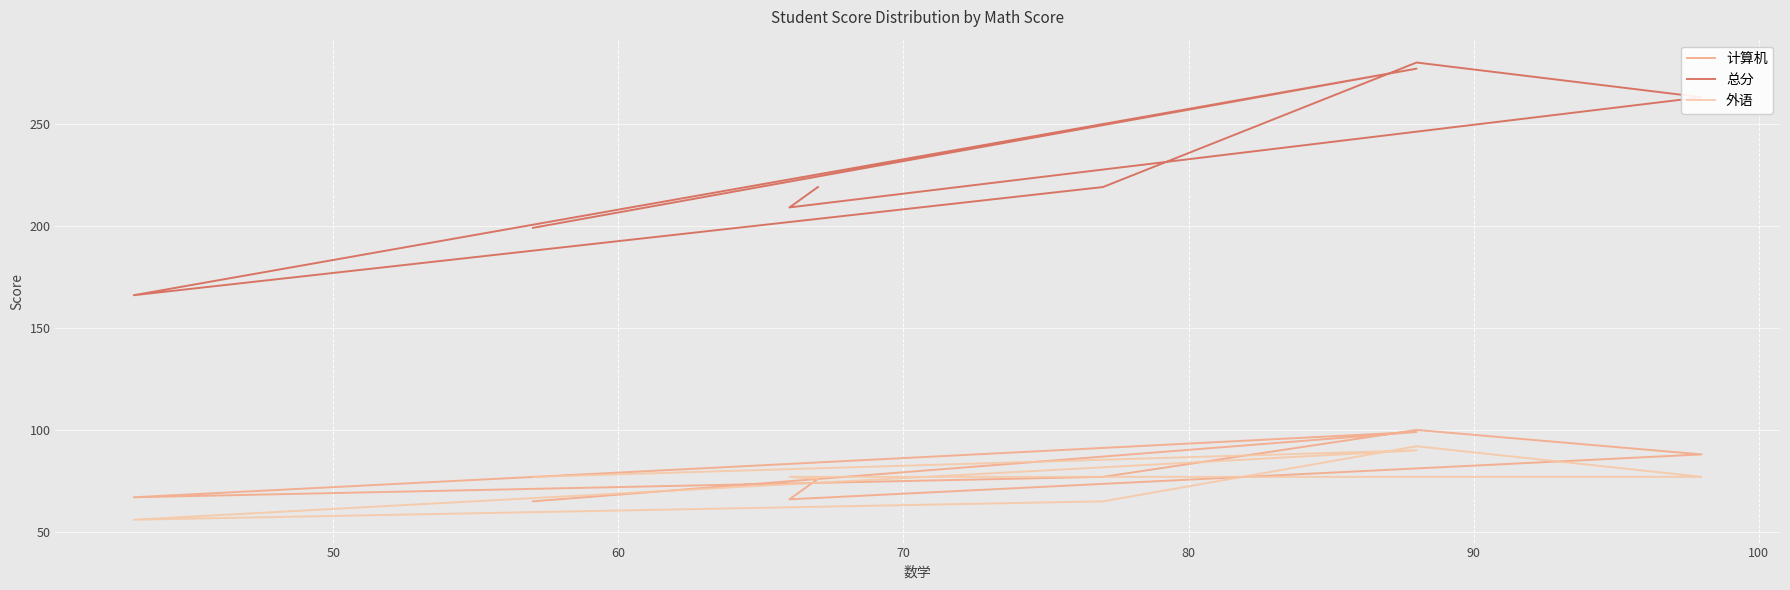

What is the minimum value shown in the chart?

56